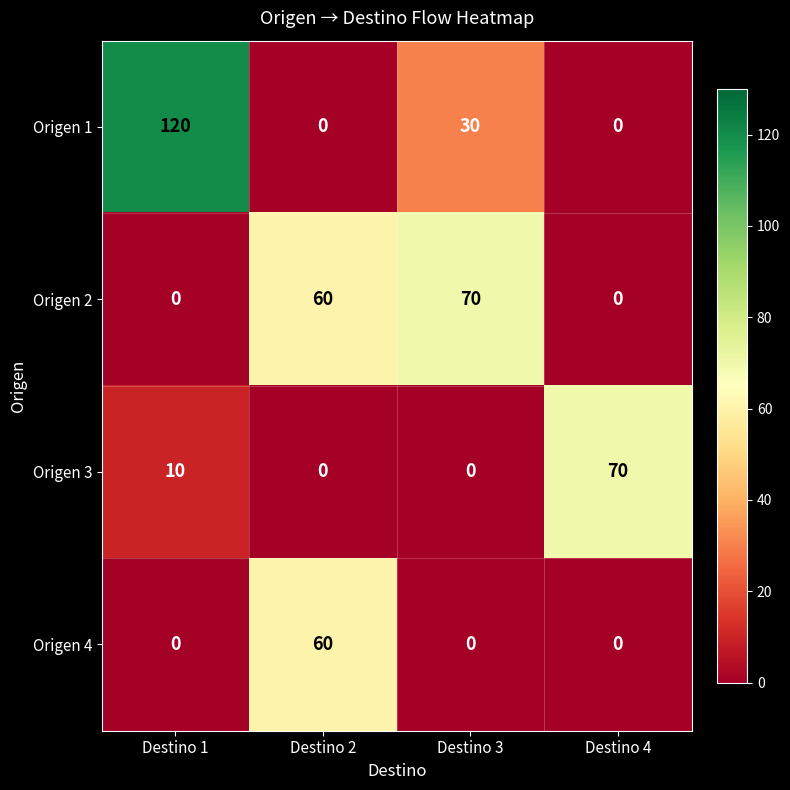

How many data points does each series have?

4